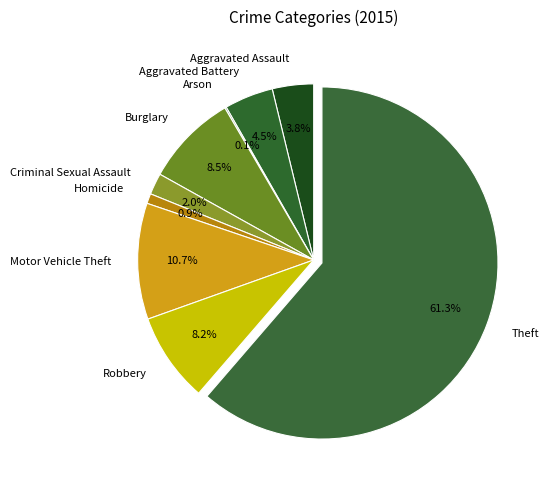

What is the majority slice?

Theft